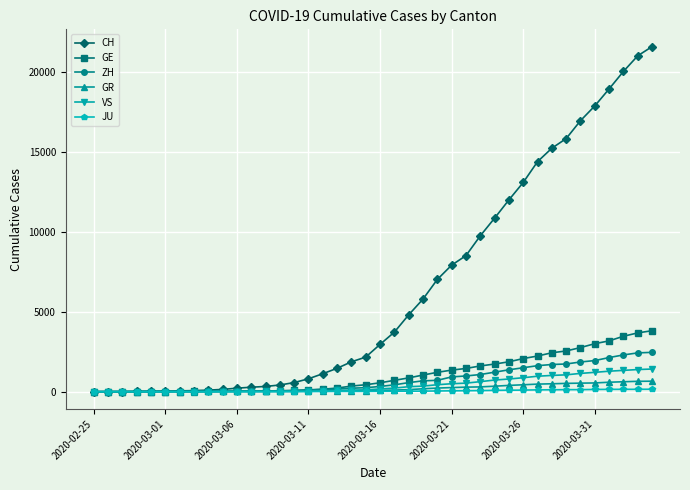

Which series has the widest spread of values?

CH